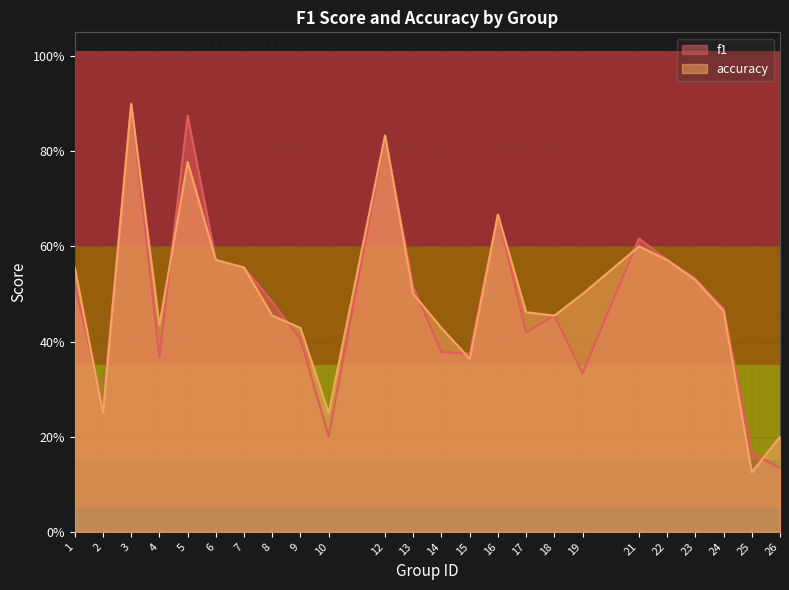

What is the difference between the second highest and second lowest values in the accuracy series?

0.6